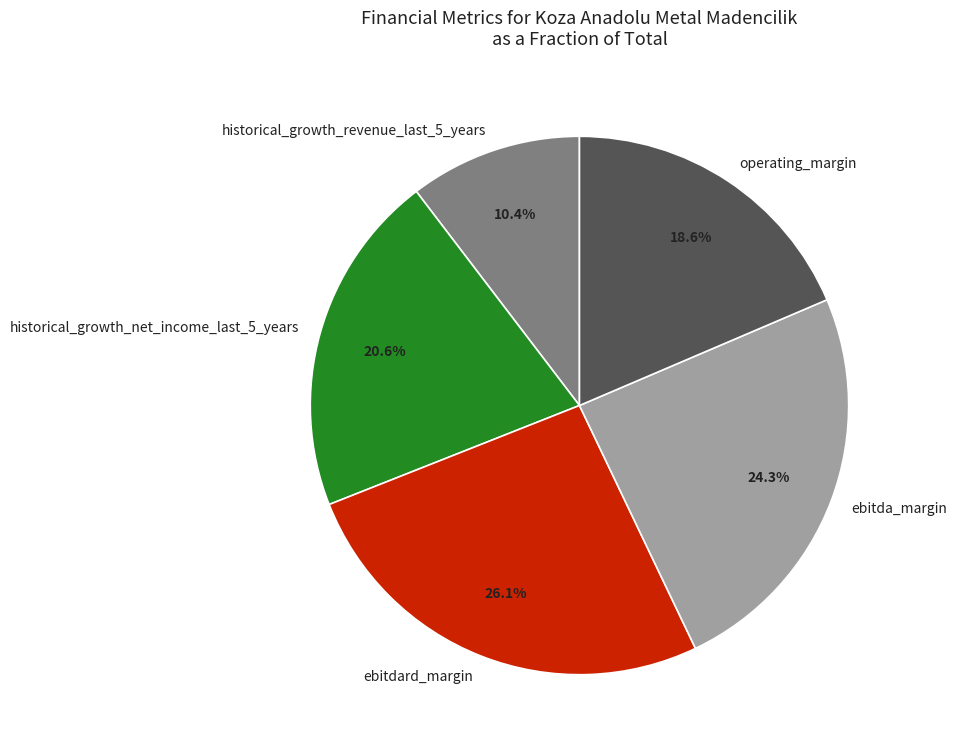

Is there any slice that represents more than half of the pie?

No